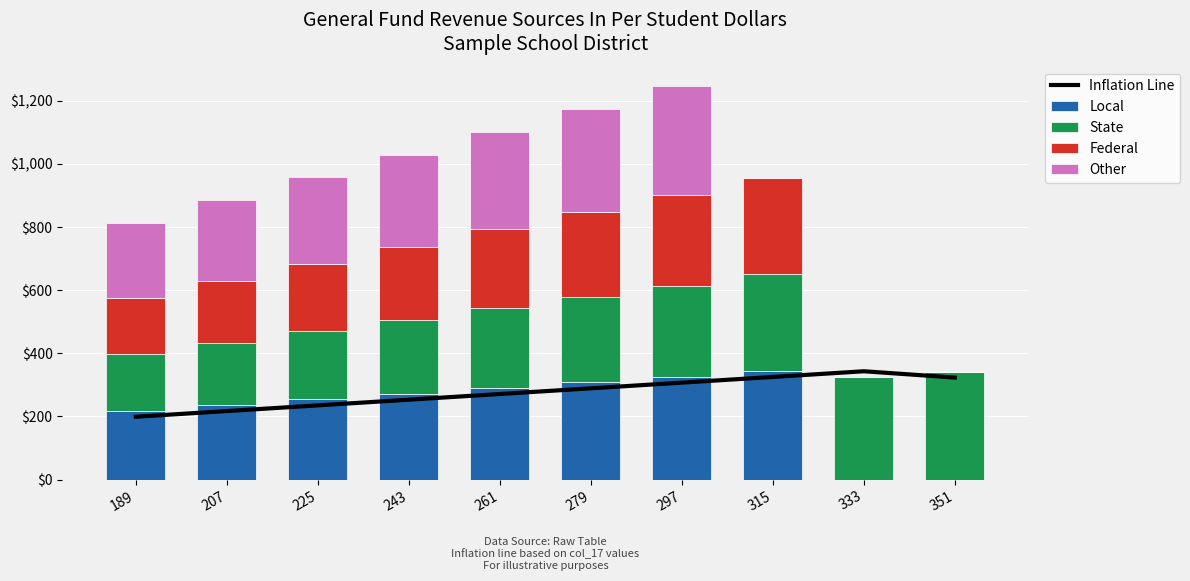

At which category is the sum across all series the highest?

297